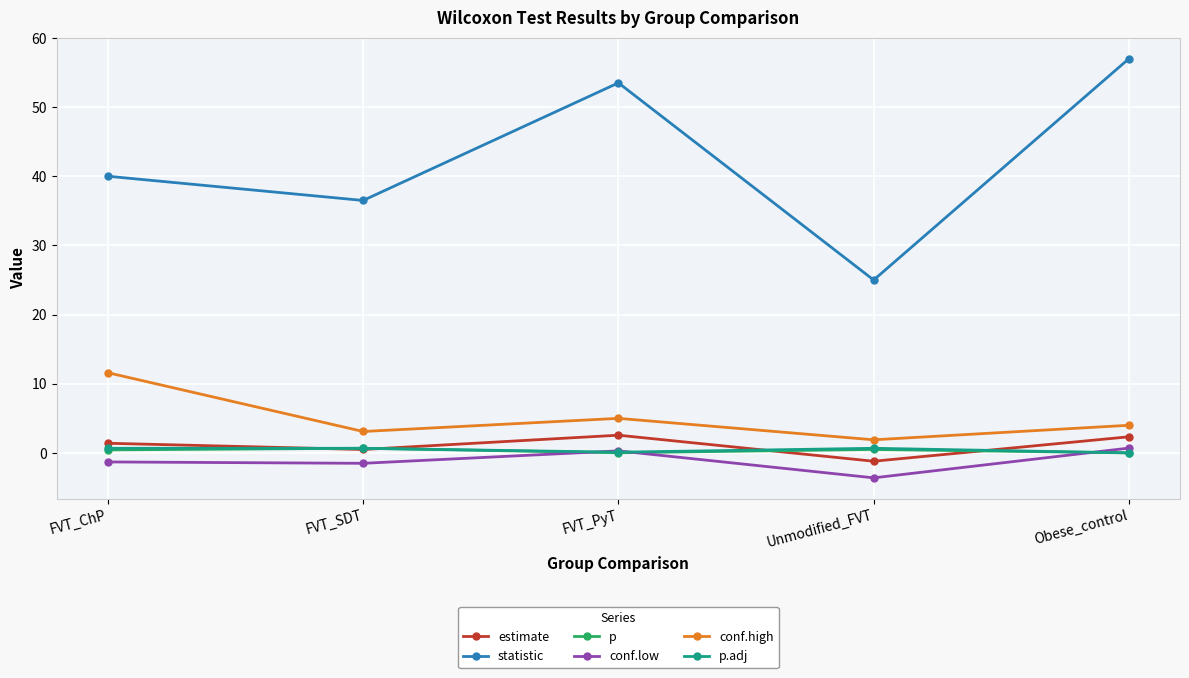

Which series has the widest spread of values?

statistic